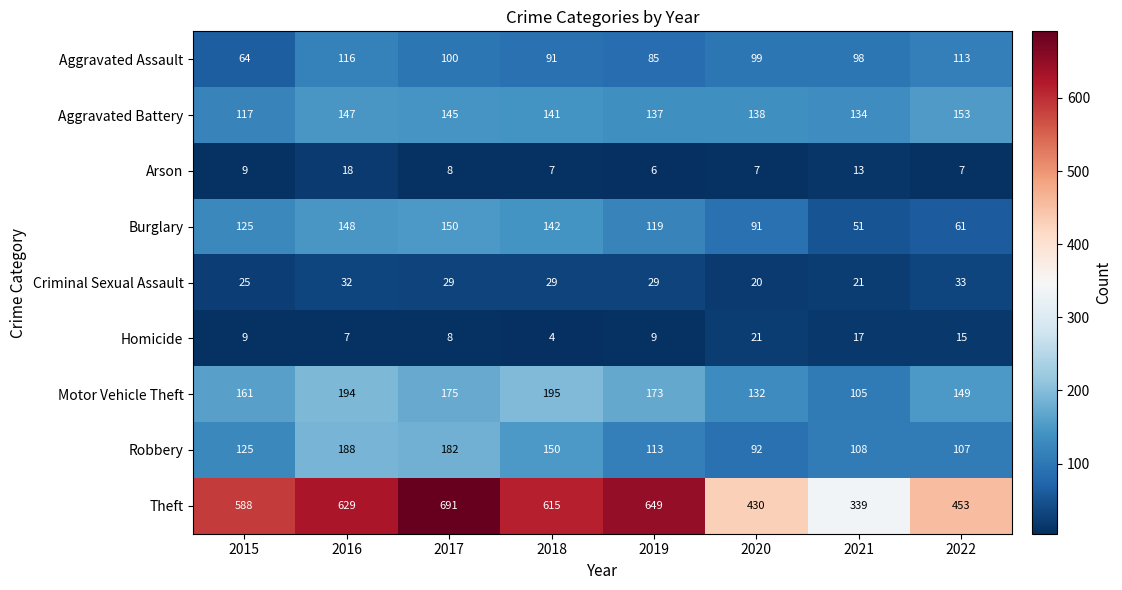

What is the maximum value shown in the chart?

691